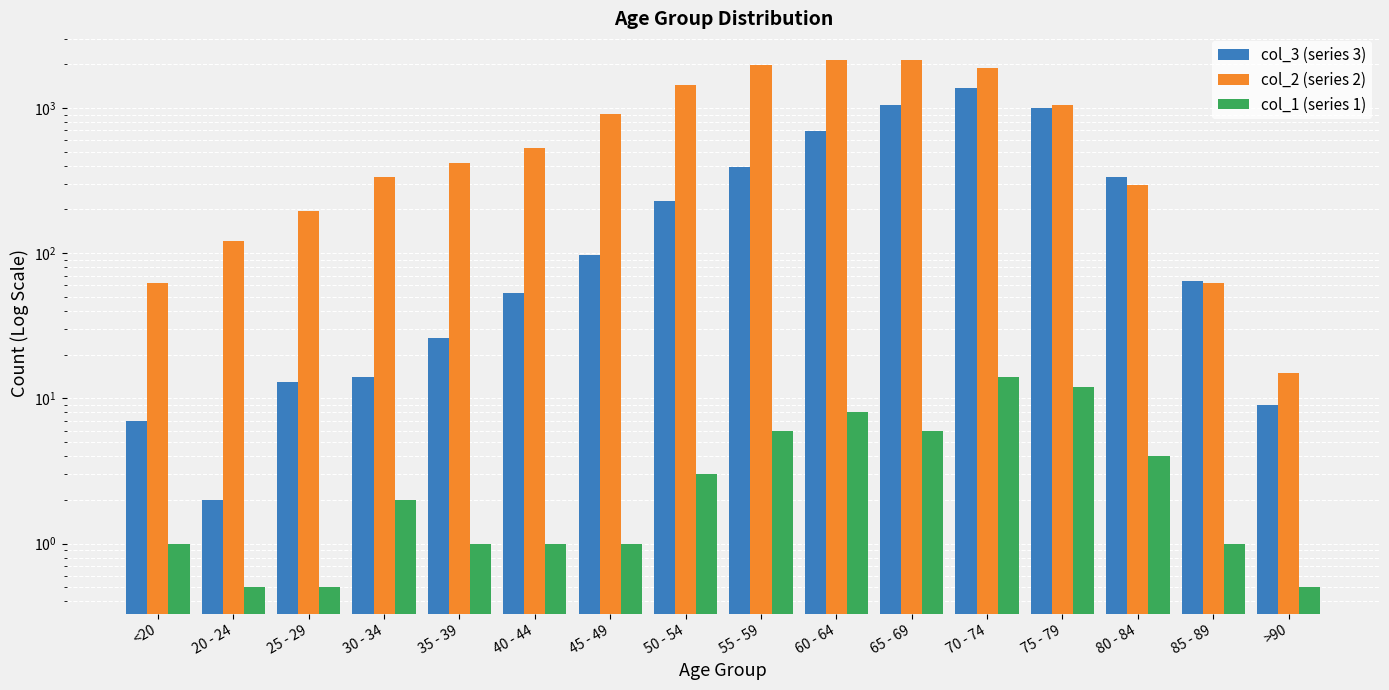

At how many categories does at least one series exceed 102?

13